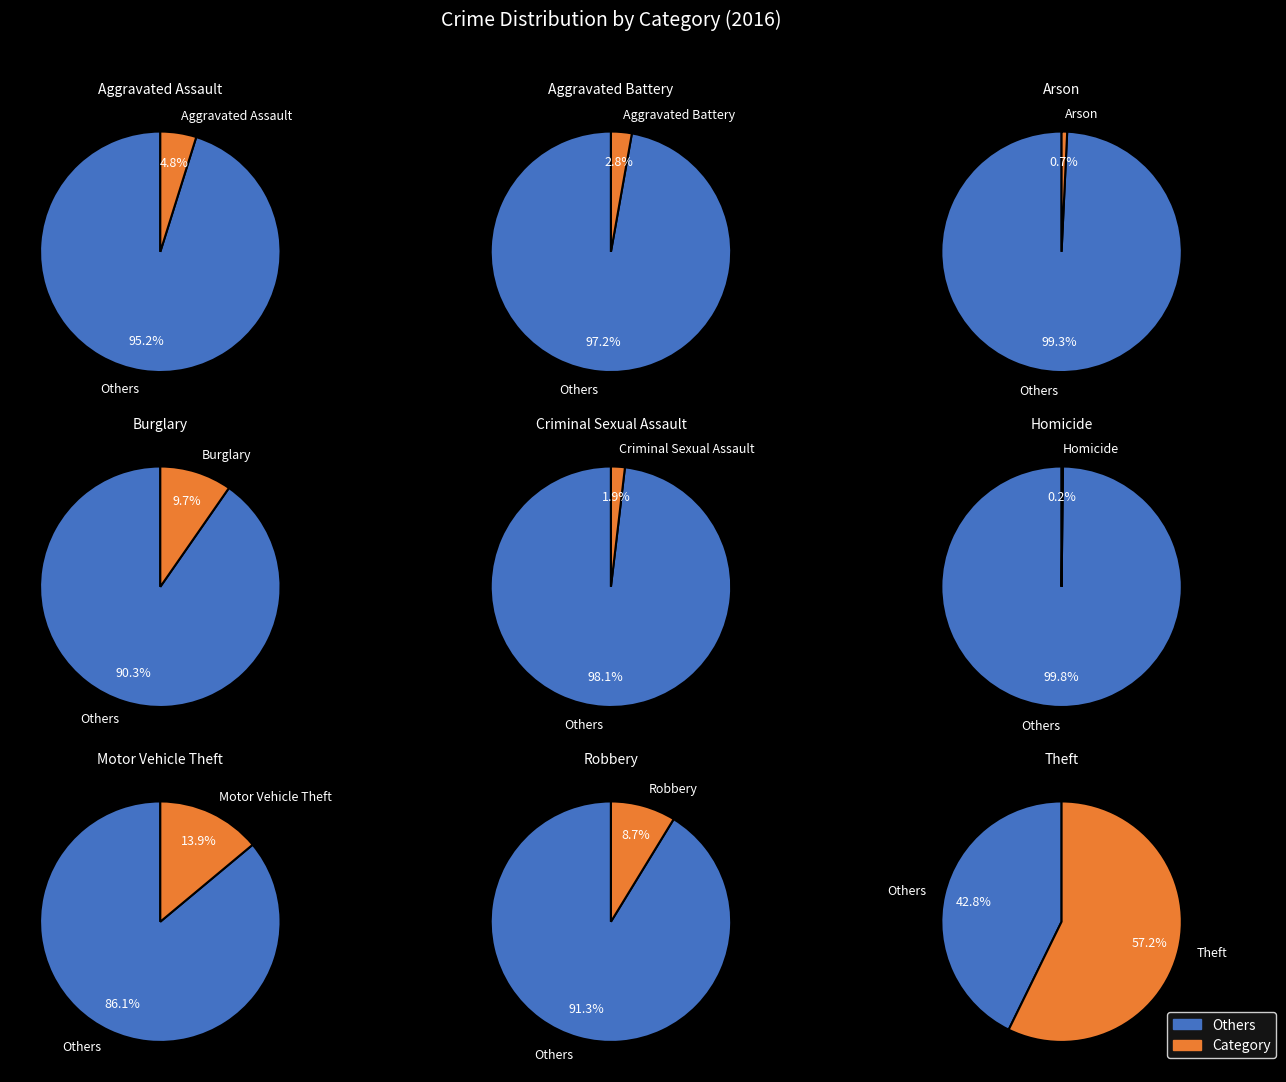

To the nearest percent, what is the difference between the largest and smallest slice percentages?

57%